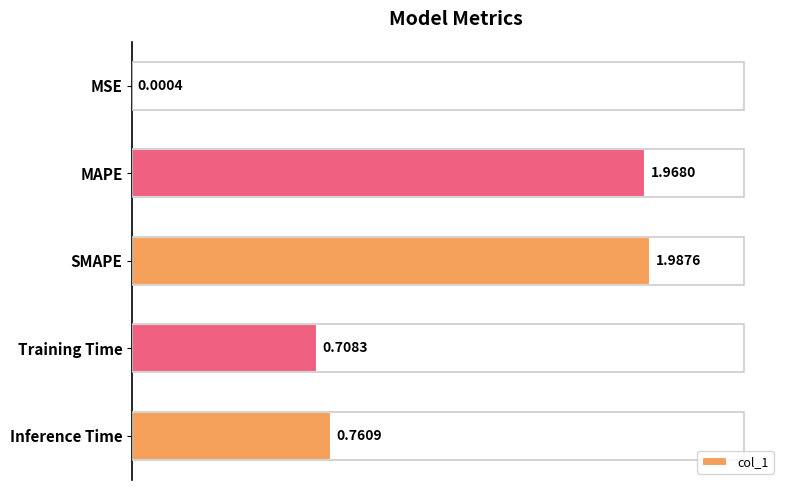

What is the sum of all values?

5.4